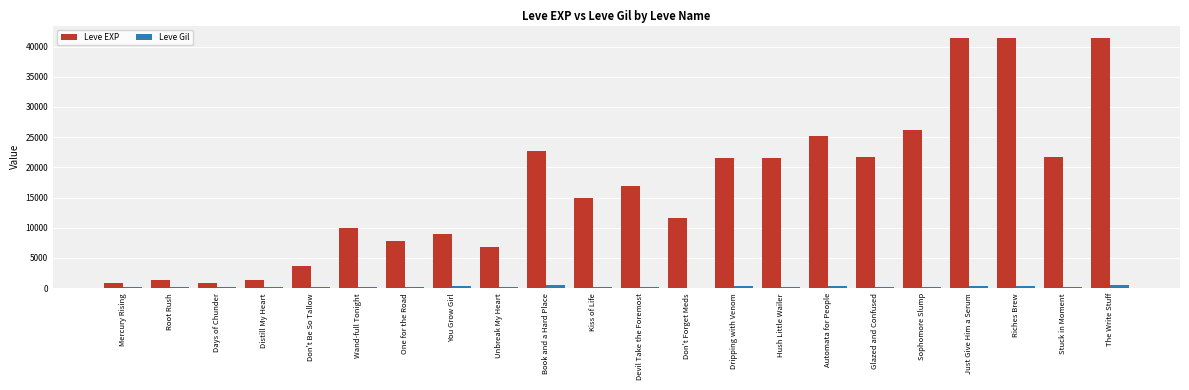

Which series changed the most between You Grow Girl and Stuck in Moment?

Leve EXP